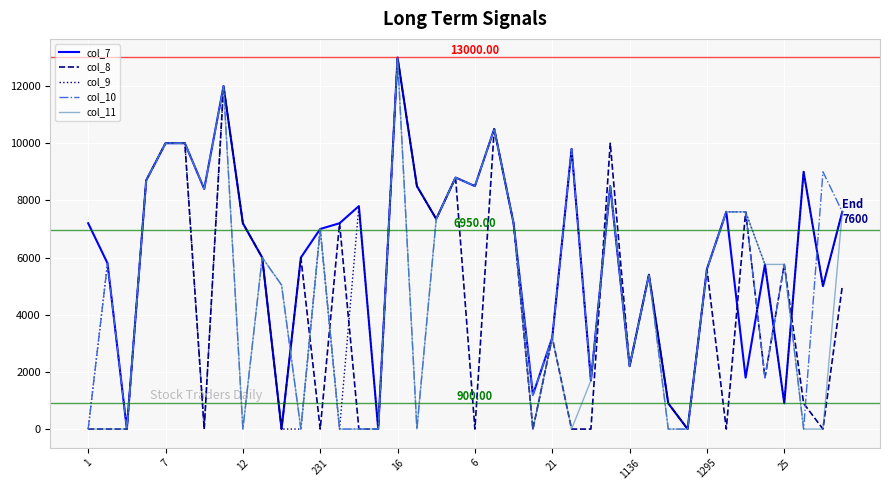

Which series has the largest total across all categories?

col_7